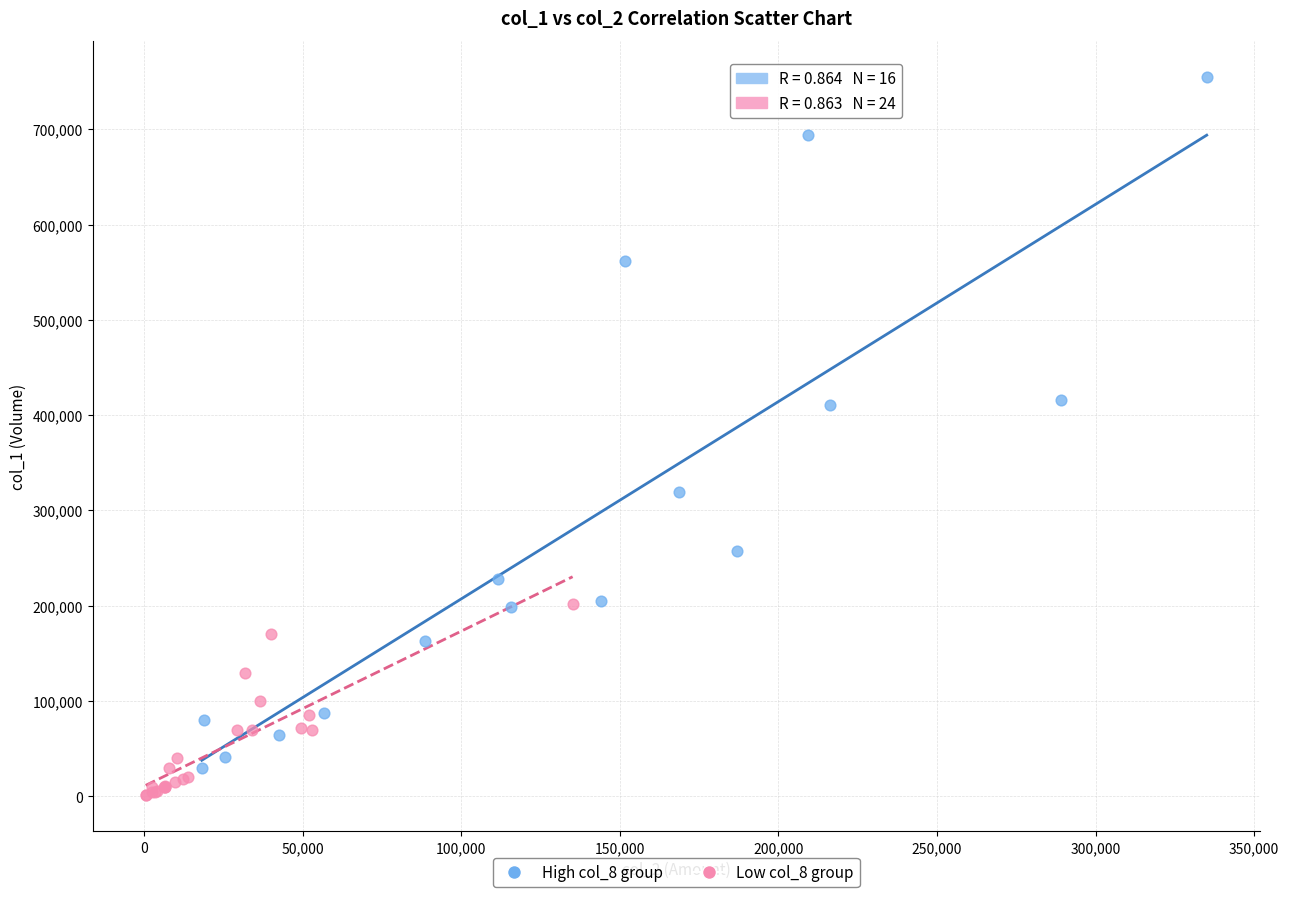

Which series reaches the maximum Y coordinate?

High col_8 group